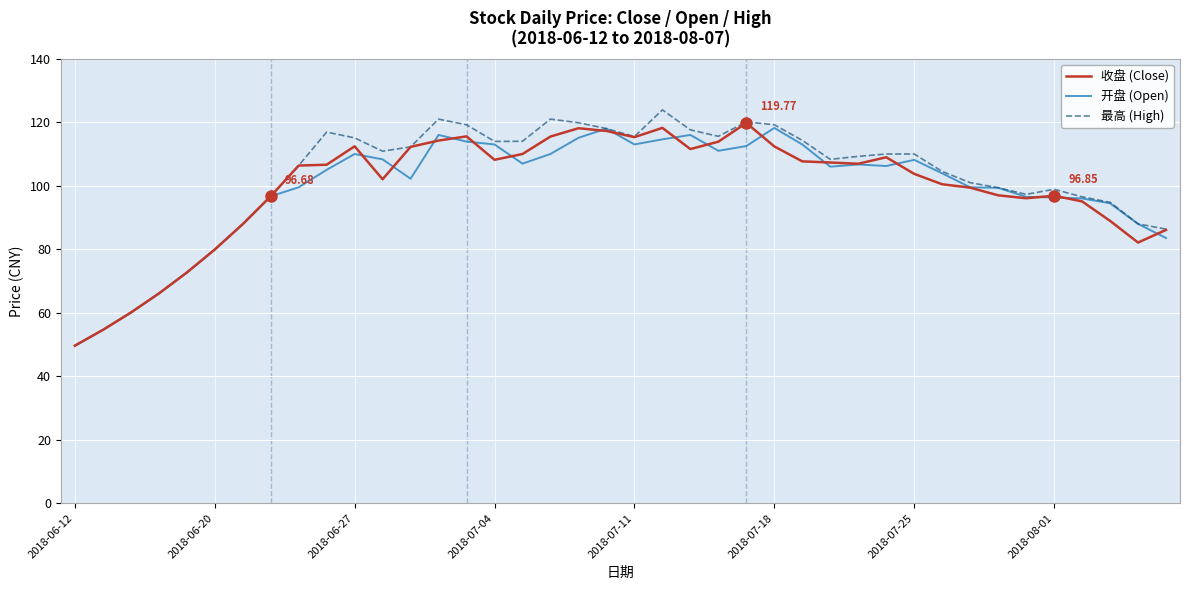

What is the difference between the maximum and second lowest values in the 开盘 (Open) series?

63.6